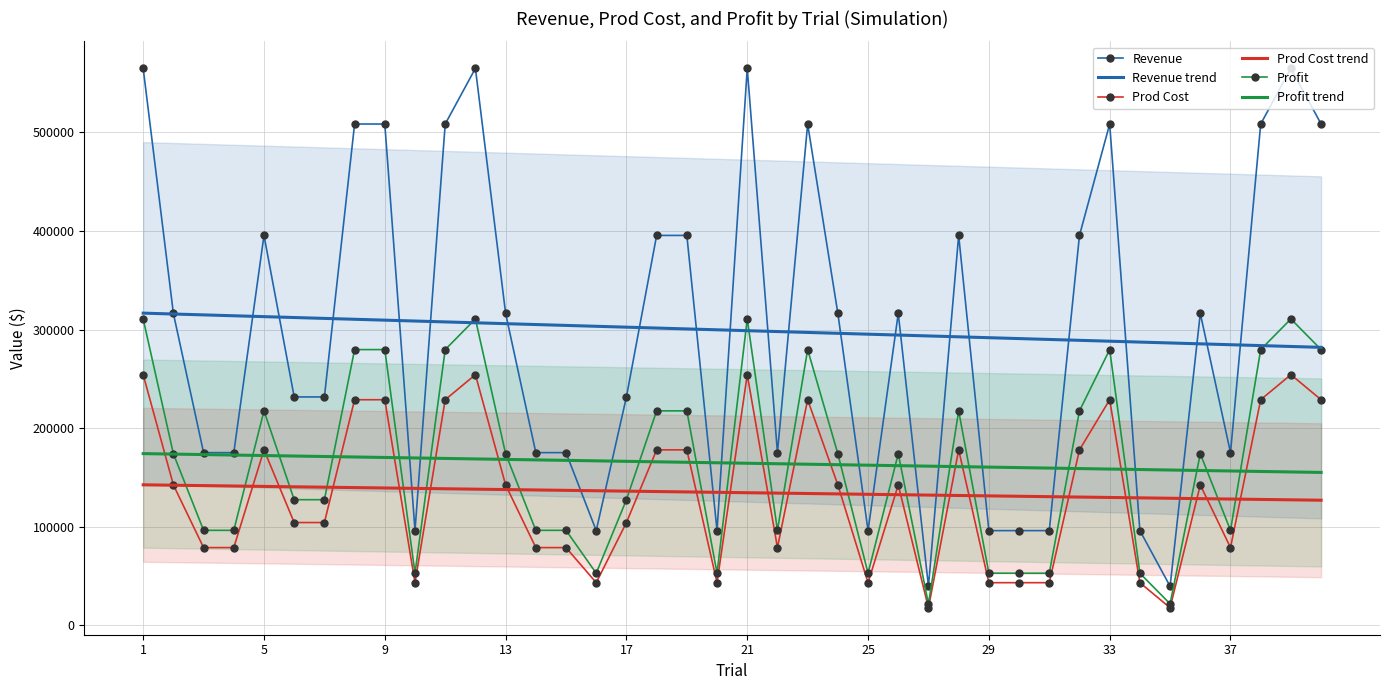

True or false: Profit trend has more than 1 points higher than both neighbors.

False